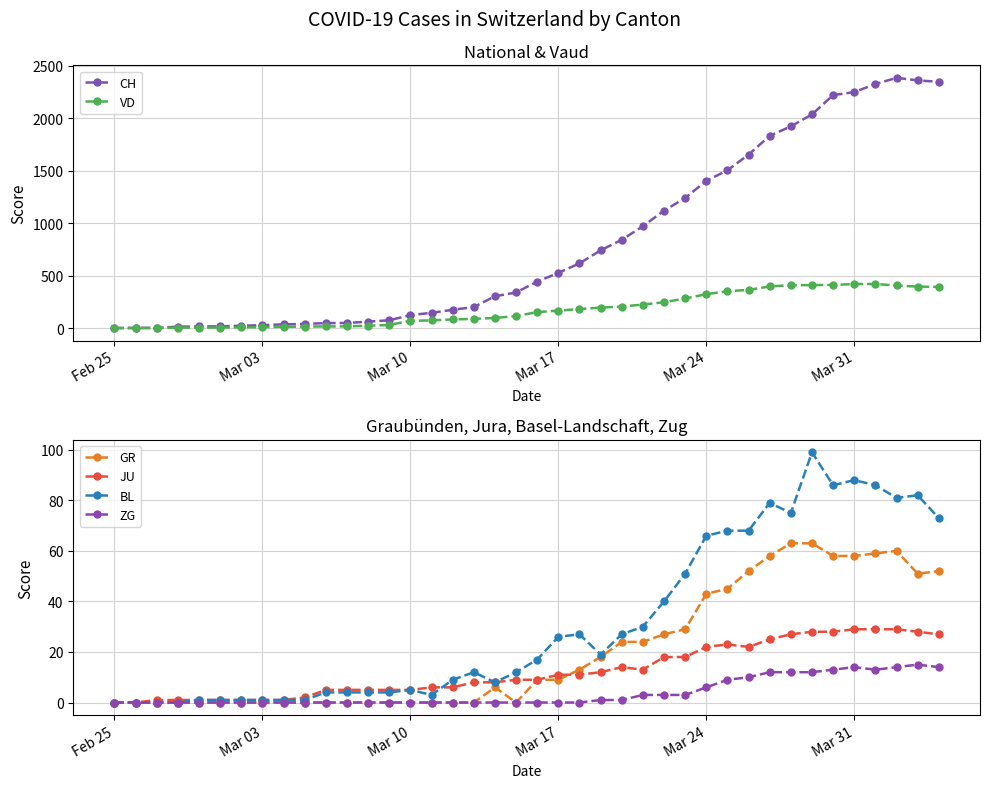

How many lines are shown in the chart?

6